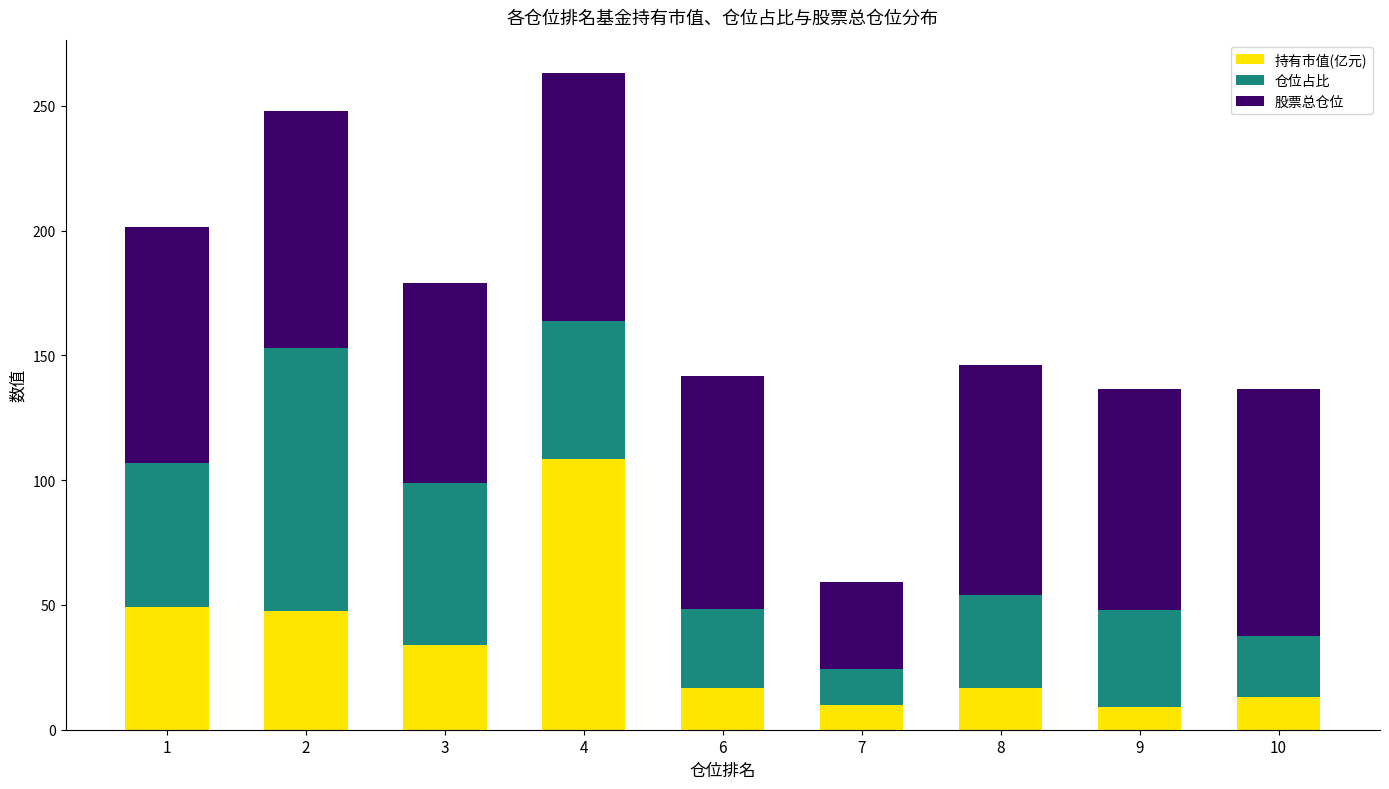

What is the maximum value for 持有市值(亿元)?

108.3